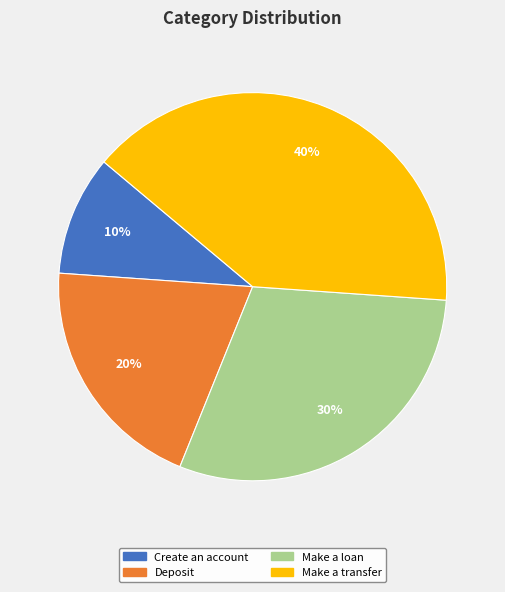

Does Make a loan represent more than half of the total?

No